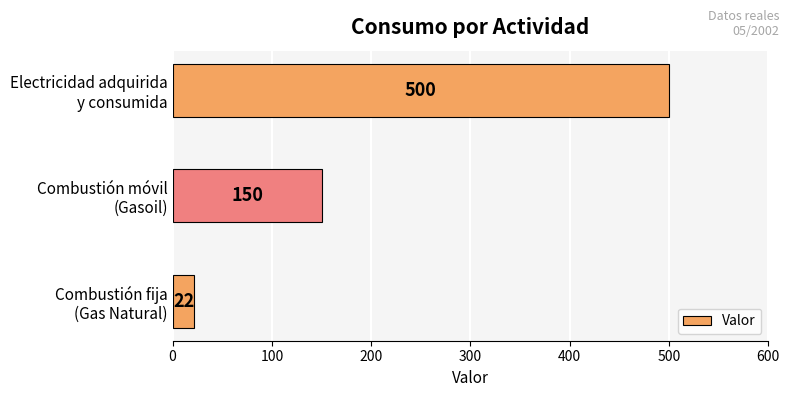

Does the chart contain stacked bars?

No